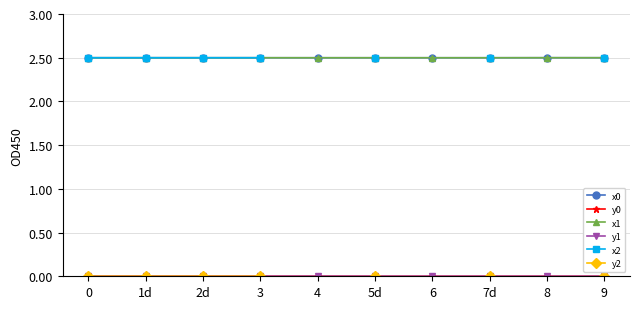

True or false: x2 and x0 cross at least once.

True